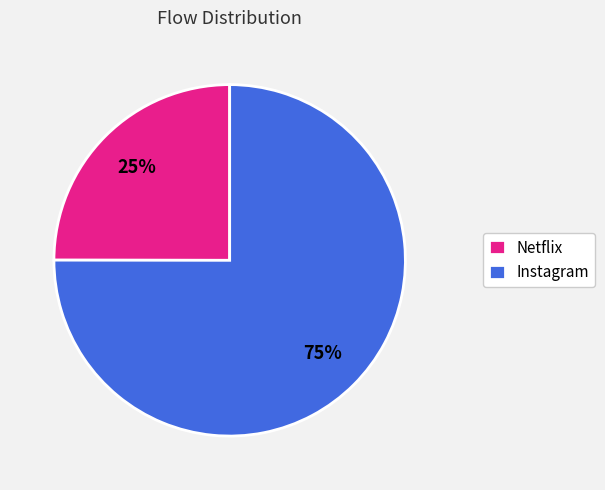

To the nearest percent, what is the combined percentage of Netflix and Instagram?

100%